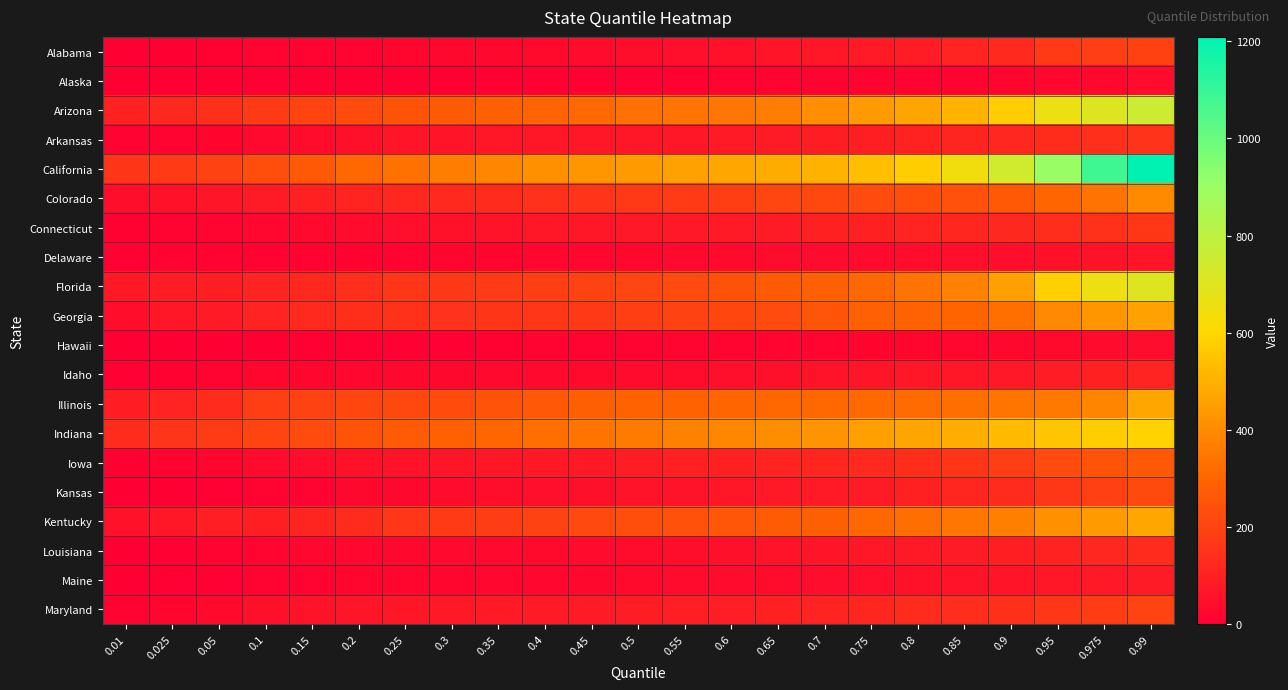

What is the greatest value displayed?

1209